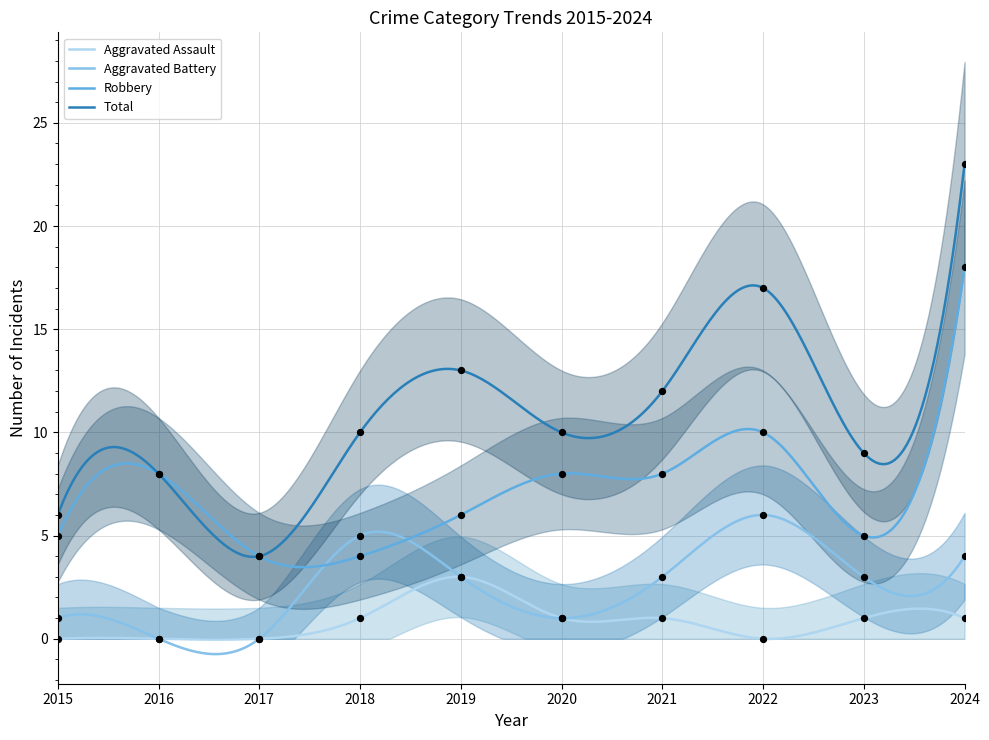

At how many categories does at least one series exceed 17?

1